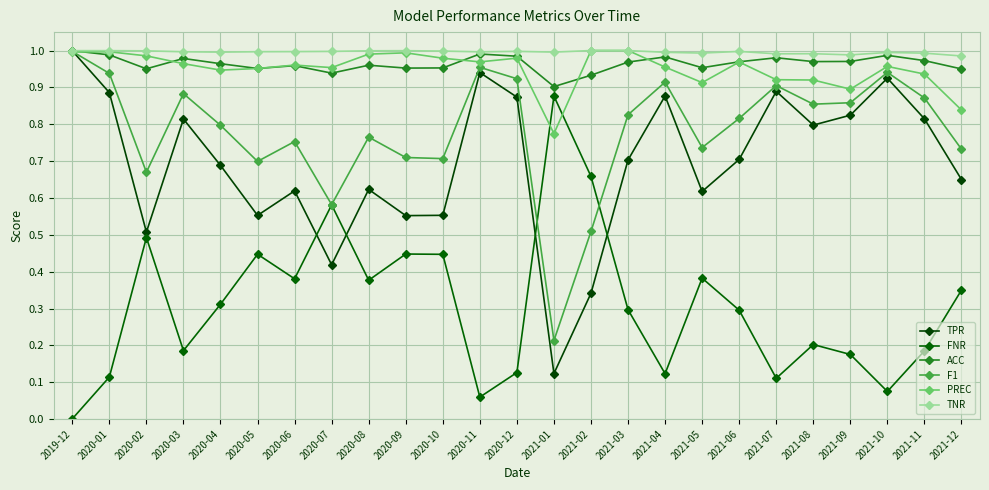

The value of FNR at 2021-11 is 0.2. True or false?

True